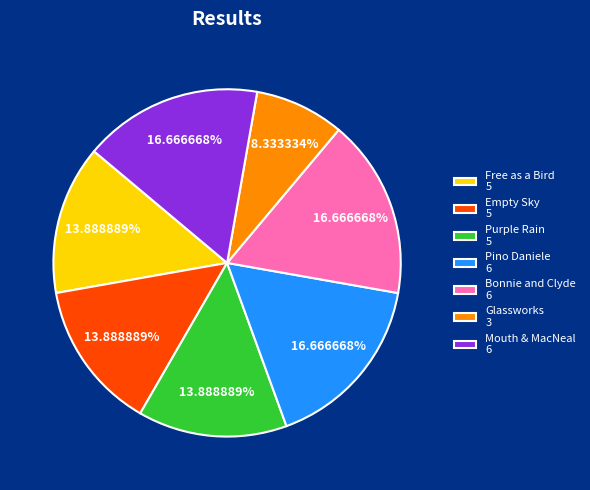

Does Glassworks 3 represent more than half of the total?

No